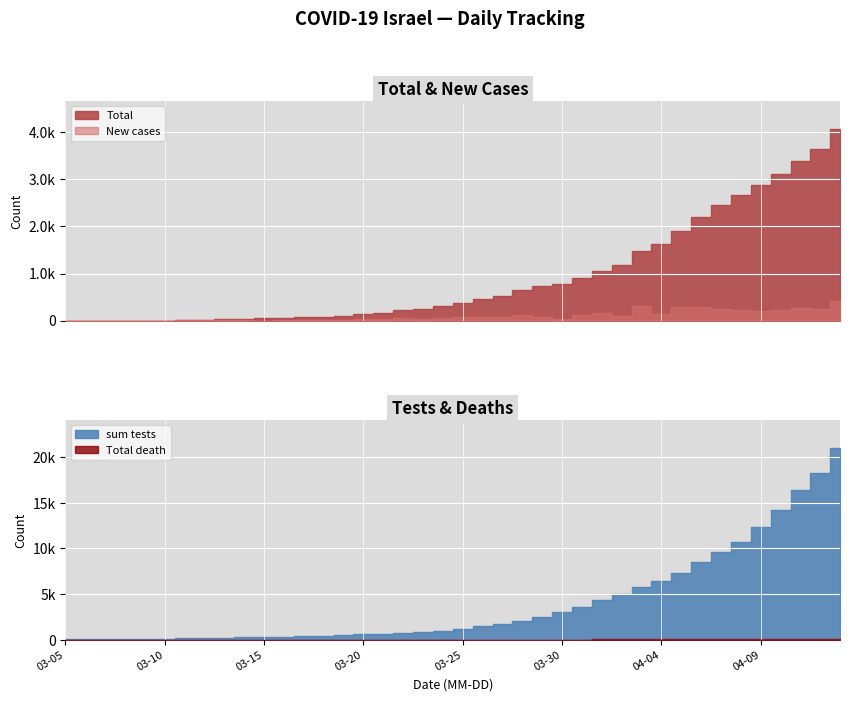

Reading left to right, list all the values displayed in this chart.

Total: 0	1	1	1	2	5	18	24	35	46	48	57	72	89	103	135	171	222	249	303	384	457	528	659	741	785	900	1060	1171	1476	1624	1908	2200	2447	2666	2867	3105	3380	3630	4054
New cases: 0	1	0	0	1	3	13	6	11	11	2	9	15	17	14	32	36	51	27	54	81	73	71	131	82	44	115	160	111	305	148	284	292	247	219	201	238	275	250	424
sum tests: 56	67	91	94	101	117	151	185	239	268	283	316	374	440	506	585	672	761	822	916	1161	1456	1715	2086	2462	3084	3561	4371	5008	5756	6401	7360	8552	9626	10761	12347	14240	16399	18312	20958
Total death: 0	0	0	0	0	0	0	0	0	0	0	0	0	0	0	0	1	1	2	3	4	7	7	10	13	16	23	28	31	39	44	51	58	61	65	66	71	74	80	85